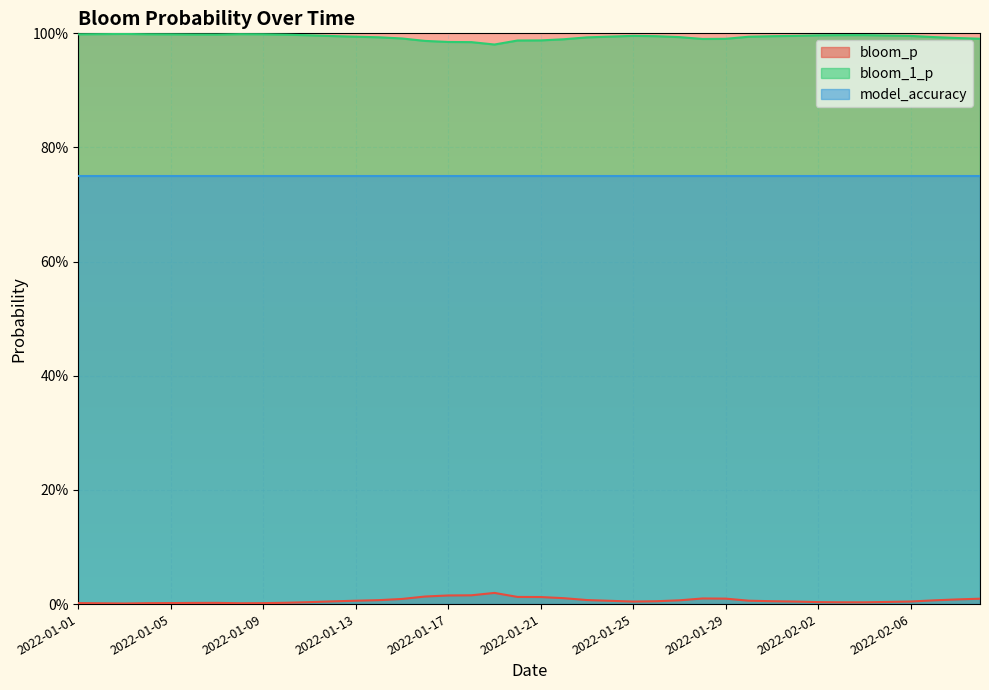

Reading right to left, extract all data points from this chart.

bloom_p: 0.0	0.0	0.0	0.0	0.0	0.0	0.0	0.0	0.0	0.0	0.0	0.0	0.0	0.0	0.0	0.0	0.0	0.0	0.0	0.0	0.0	0.0	0.0	0.0	0.0	0.0	0.0	0.0	0.0	0.0	0.0	0.0	0.0	0.0	0.0	0.0	0.0	0.0	0.0	0.0
bloom_1_p: 1.0	1.0	1.0	1.0	1.0	1.0	1.0	1.0	1.0	1.0	1.0	1.0	1.0	1.0	1.0	1.0	1.0	1.0	1.0	1.0	1.0	1.0	1.0	1.0	1.0	1.0	1.0	1.0	1.0	1.0	1.0	1.0	1.0	1.0	1.0	1.0	1.0	1.0	1.0	1.0